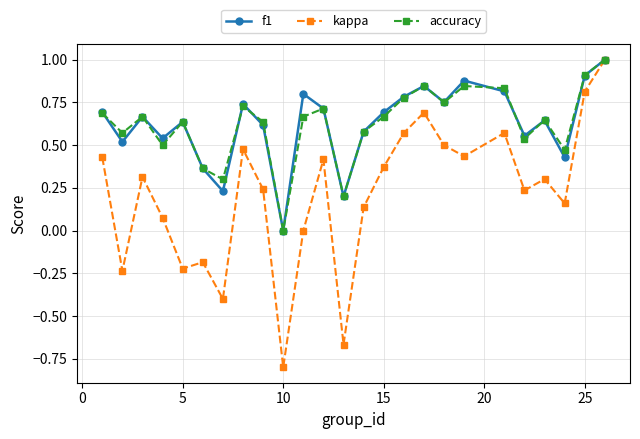

How many interior local valleys does the accuracy series have?

8